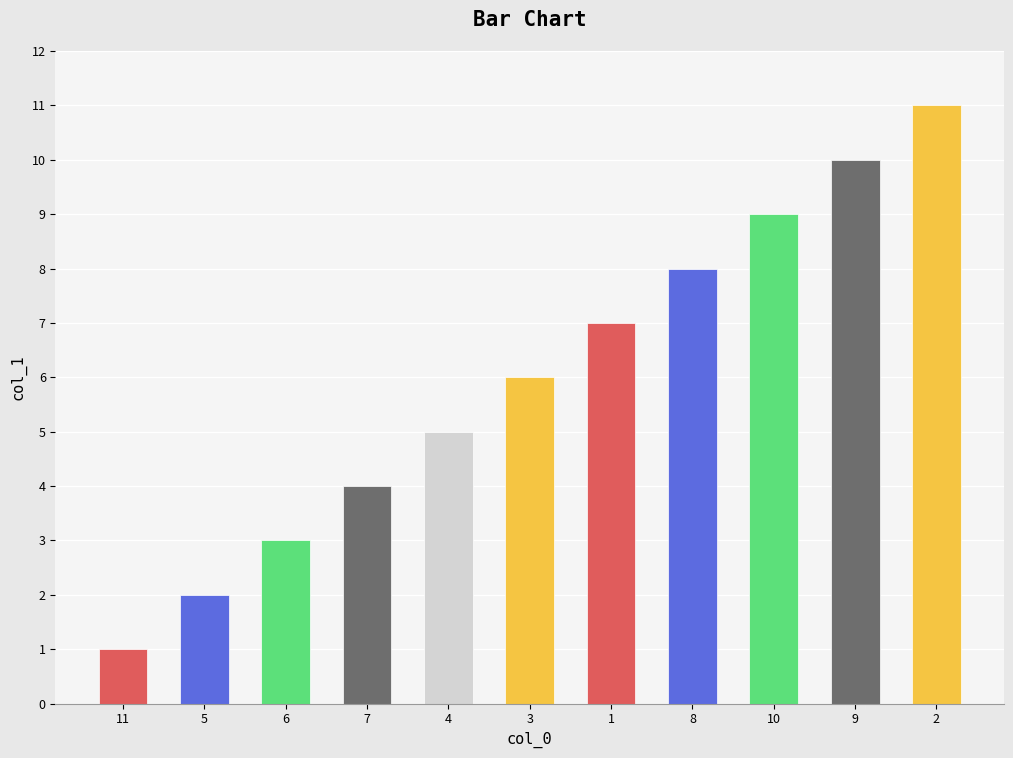

Count the number of categories in the chart.

11